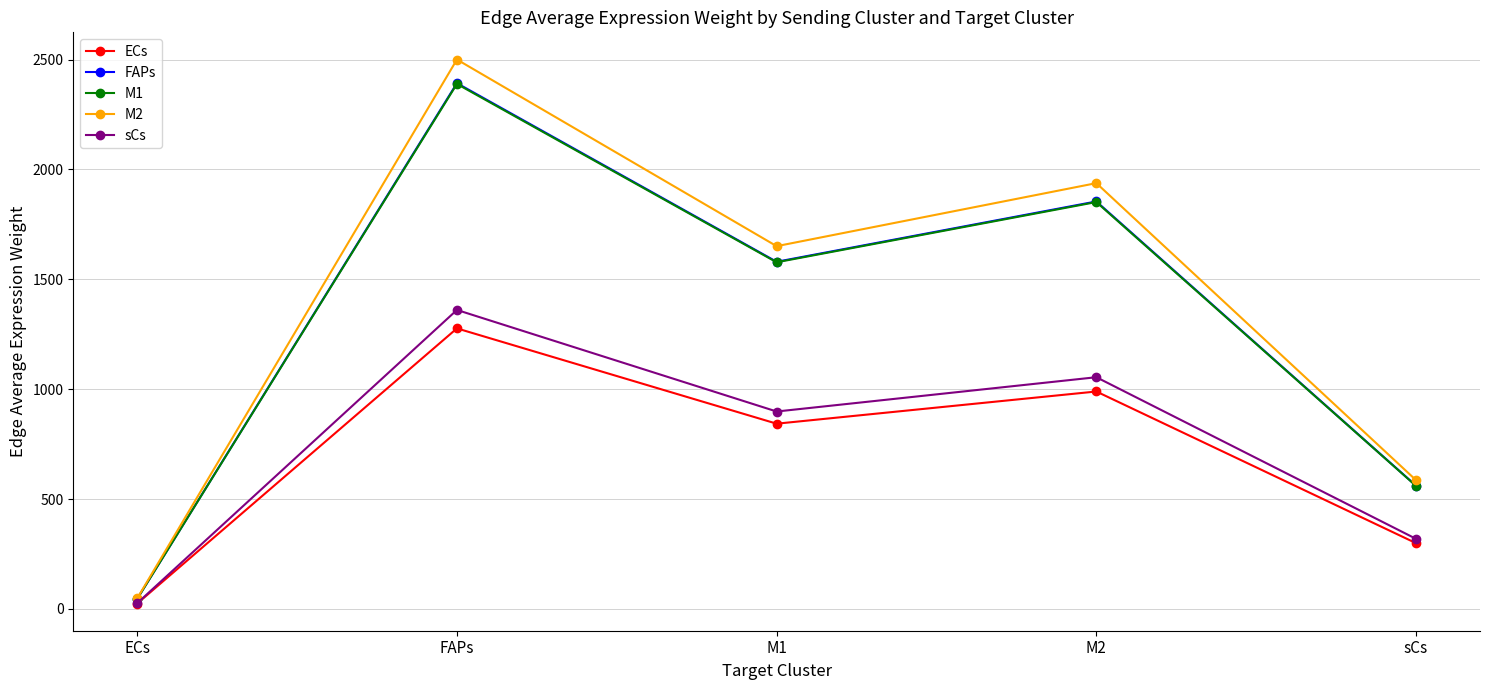

In M2, how many points are lower than both neighbors (excluding endpoints)?

1